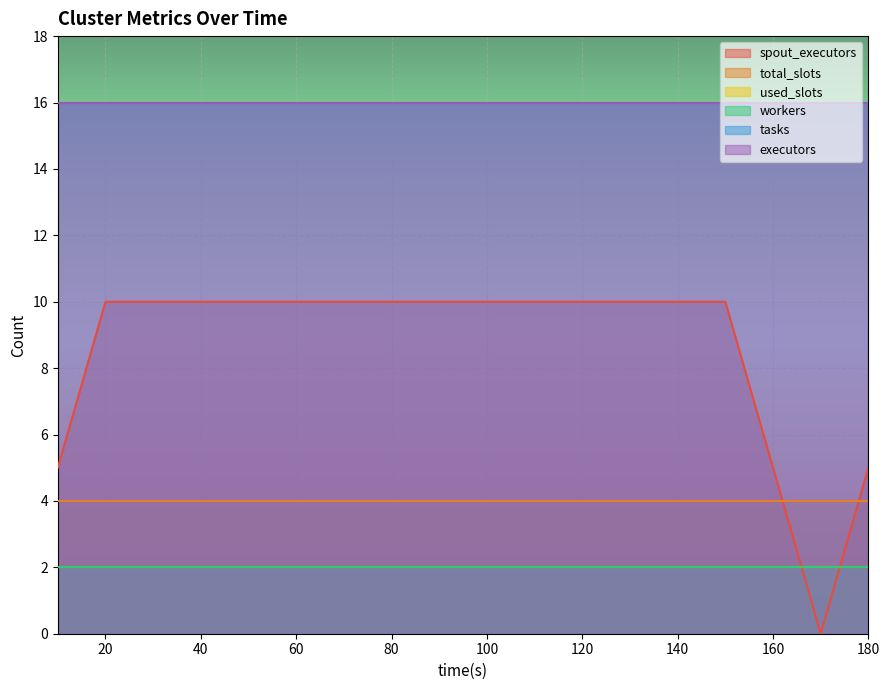

What is the spread (max minus min) of values at 60?

14